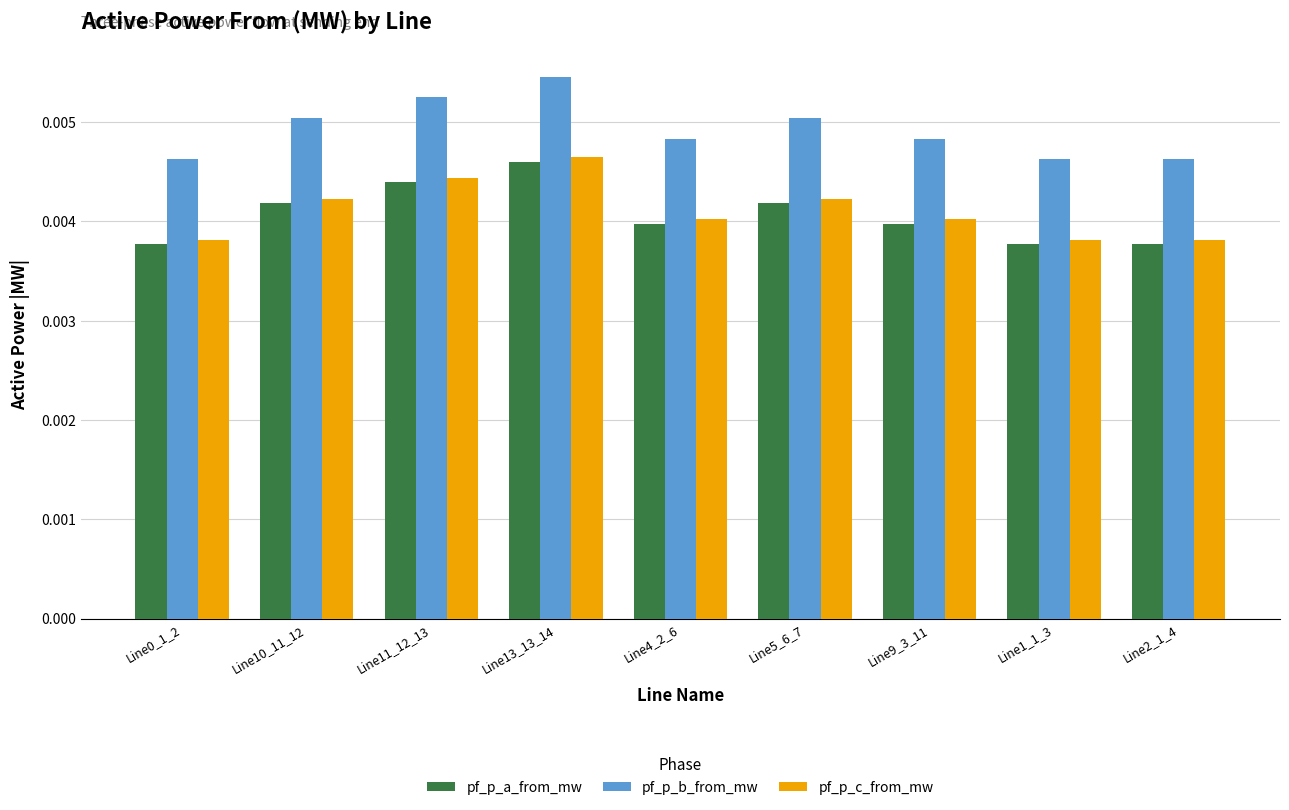

What position from the left is Line9_3_11?

7